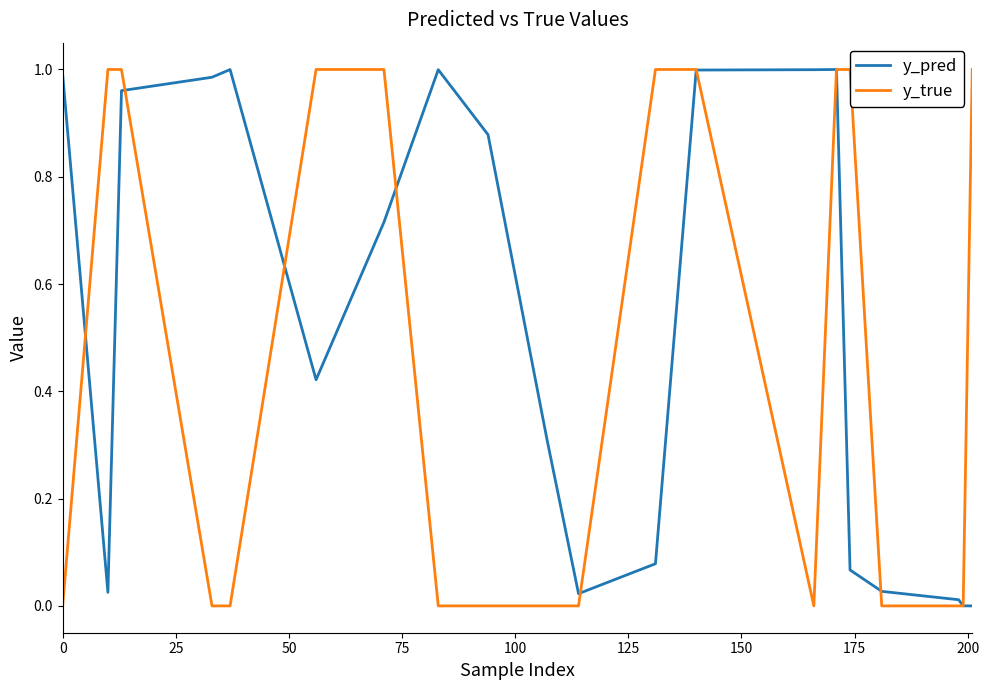

What is the value of the y_pred point at the 6th from the left?

0.4